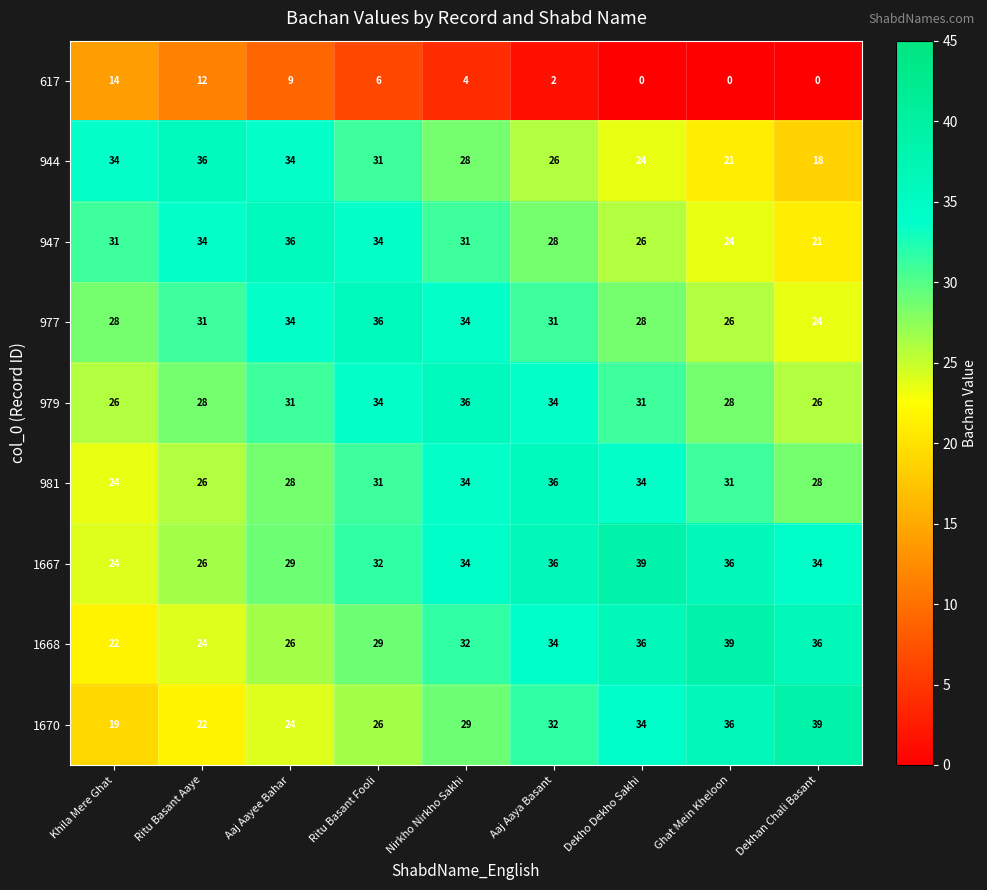

What is the greatest value displayed?

39